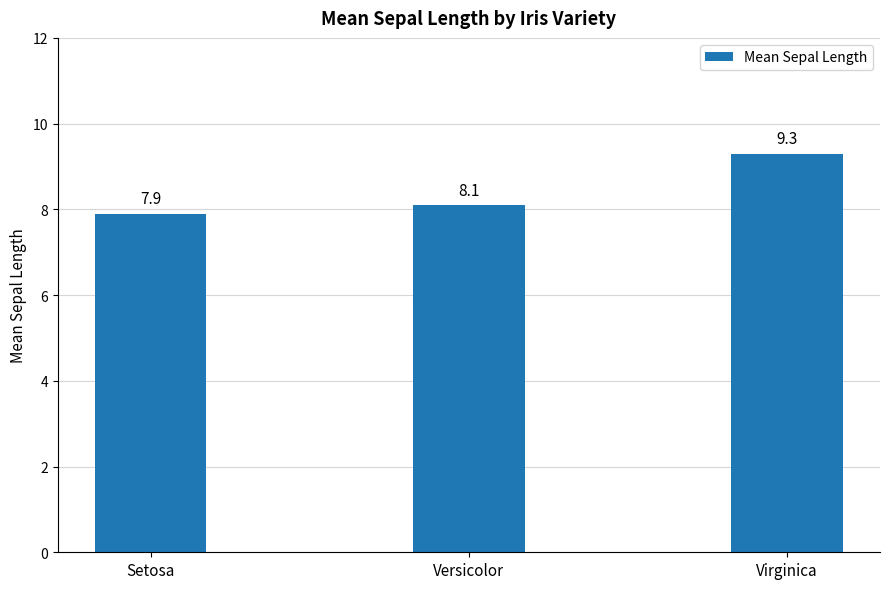

Which has a higher value, Virginica or Setosa?

Virginica